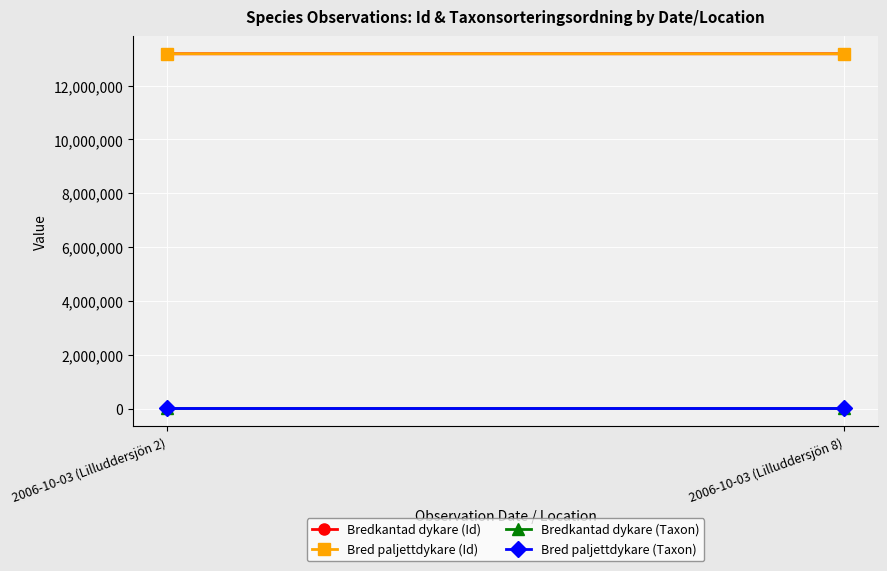

Reading left to right, what are all the values shown in this chart?

Bredkantad dykare (Id): 13185866	13185872
Bred paljettdykare (Id): 13185880	13185874
Bredkantad dykare (Taxon): 4348	4348
Bred paljettdykare (Taxon): 4334	4334